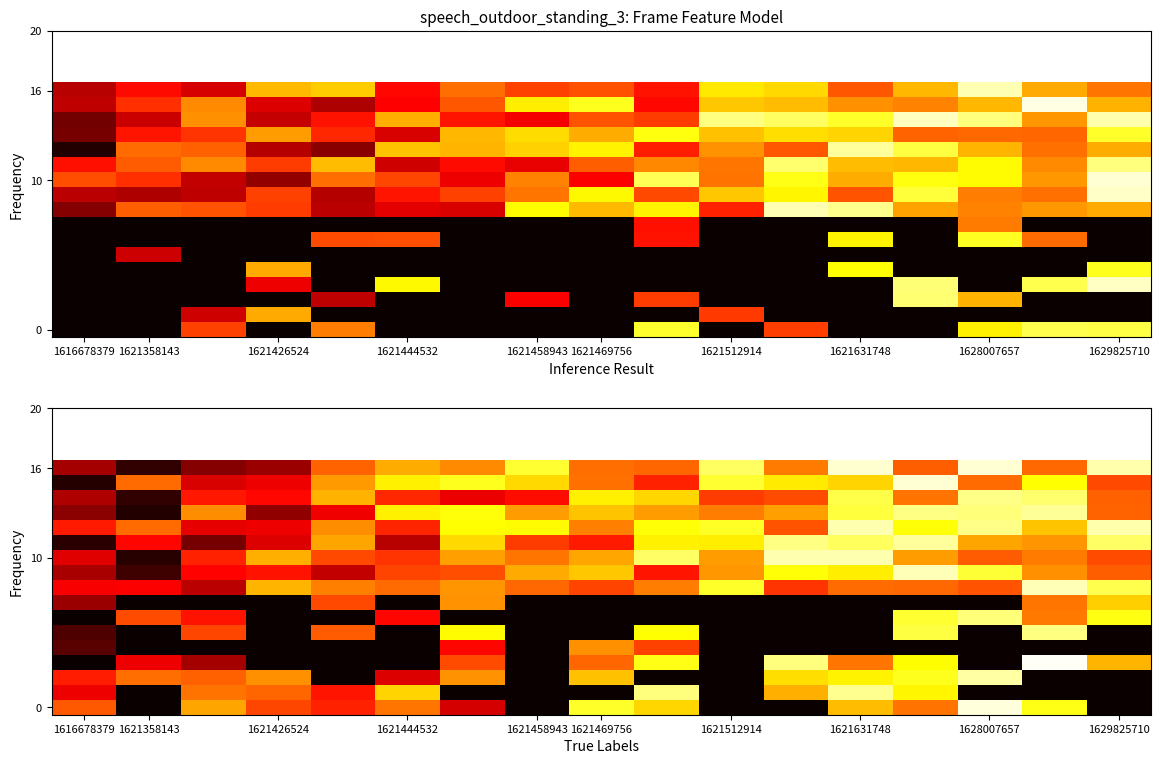

What is the maximum value shown in the chart?

31.7